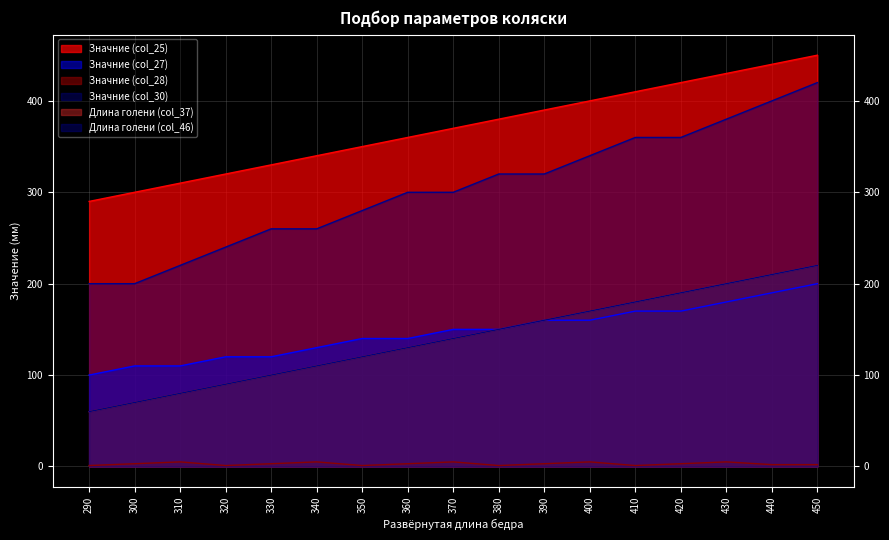

Reading left to right, what are all the values shown in this chart?

Значние (col_25): 290=290	300=300	310=310	320=320	330=330	340=340	350=350	360=360	370=370	380=380	390=390	400=400	410=410	420=420	430=430	440=440	450=450
Значние (col_27): 290=100	300=110	310=110	320=120	330=120	340=130	350=140	360=140	370=150	380=150	390=160	400=160	410=170	420=170	430=180	440=190	450=200
Значние (col_28): 290=1	300=3	310=5	320=1	330=3	340=5	350=1	360=3	370=5	380=1	390=3	400=5	410=1	420=3	430=5	440=2	450=2
Значние (col_30): 290=200	300=200	310=220	320=240	330=260	340=260	350=280	360=300	370=300	380=320	390=320	400=340	410=360	420=360	430=380	440=400	450=420
Длина голени (col_37): 290=60	300=70	310=80	320=90	330=100	340=110	350=120	360=130	370=140	380=150	390=160	400=170	410=180	420=190	430=200	440=210	450=220
Длина голени (col_46): 290=60	300=70	310=80	320=90	330=100	340=110	350=120	360=130	370=140	380=150	390=160	400=170	410=180	420=190	430=200	440=210	450=220